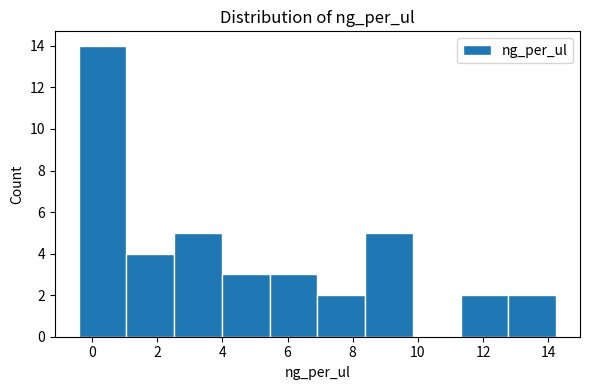

Reading left to right, list every bar in this chart as the range it spans on the x-axis followed by its height. Neither the bar edges nor the heights are printed on the chart, so give them approximately, as read against the axes.

-0.4 to 1.0: 14
1.0 to 2.6: 4
2.6 to 4.0: 5
4.0 to 5.4: 3
5.4 to 7.0: 3
7.0 to 8.4: 2
8.4 to 9.8: 5
9.8 to 11.4: 0
11.4 to 12.8: 2
12.8 to 14.2: 2